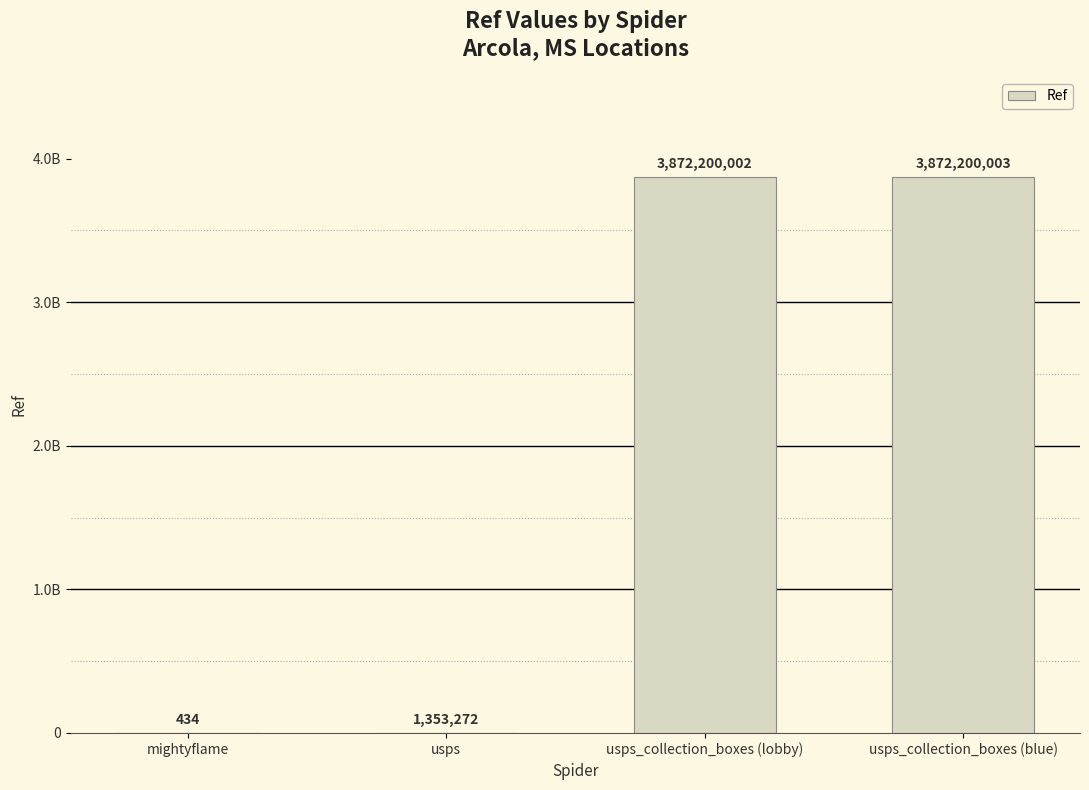

What is the sum of all values?

7745753711